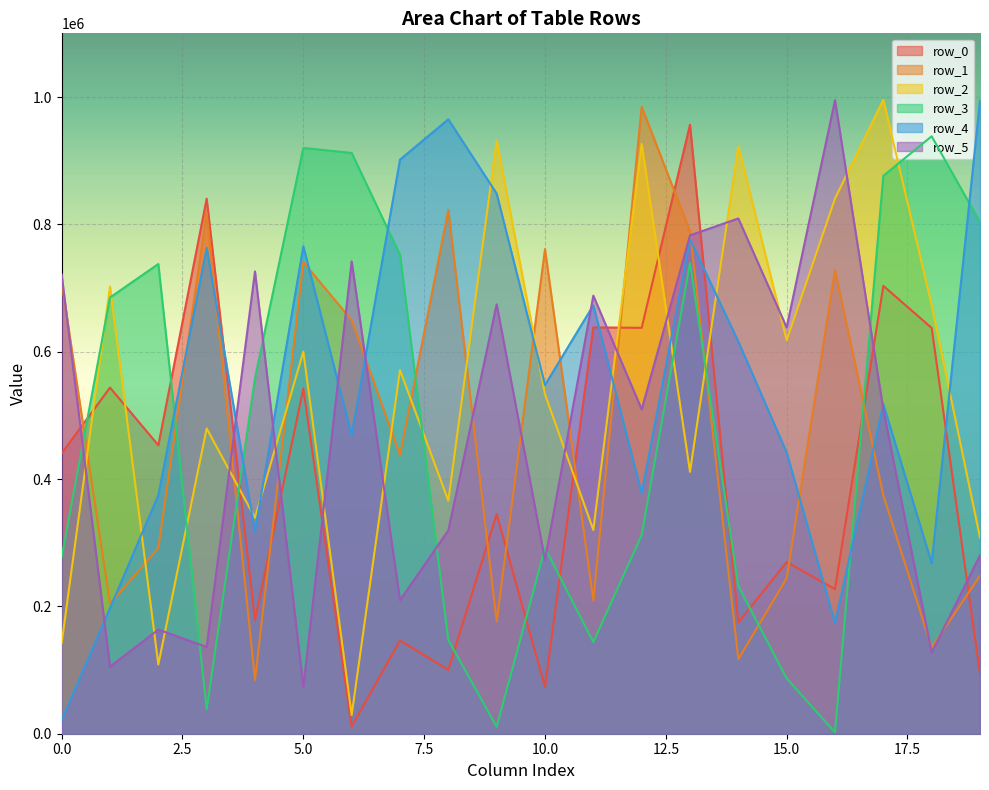

At which label is row_0 closest to 483946?

2